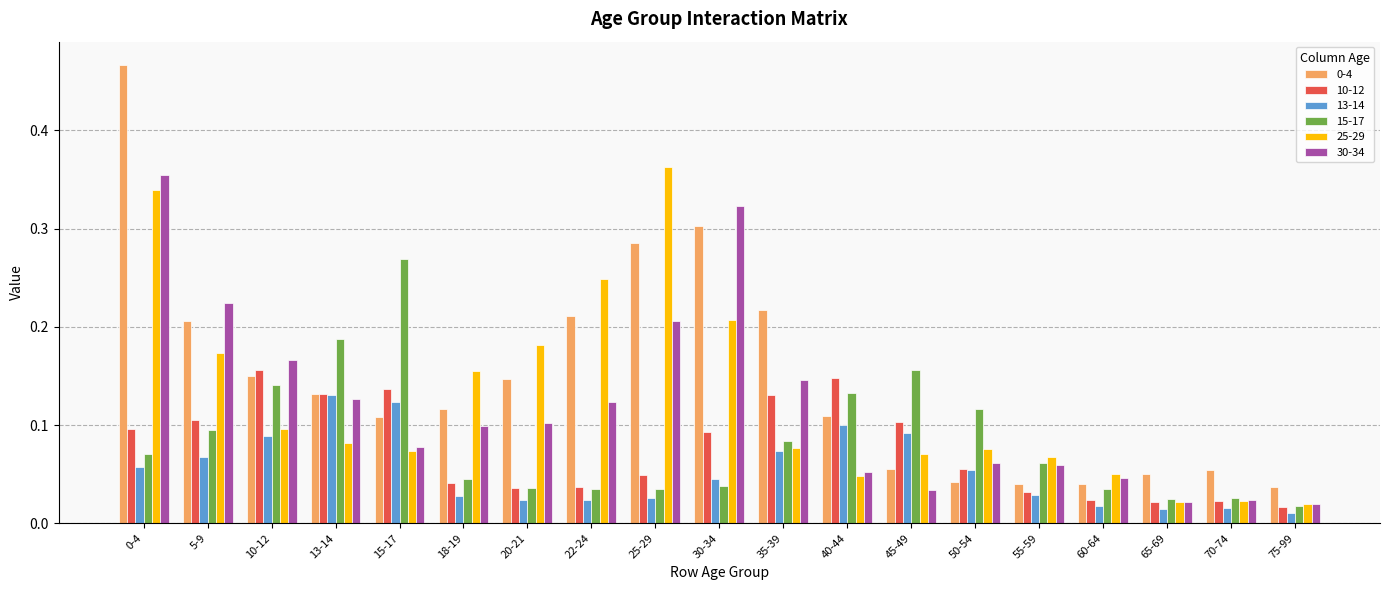

The value of 0-4 at 30-34 is 0.2. True or false?

False